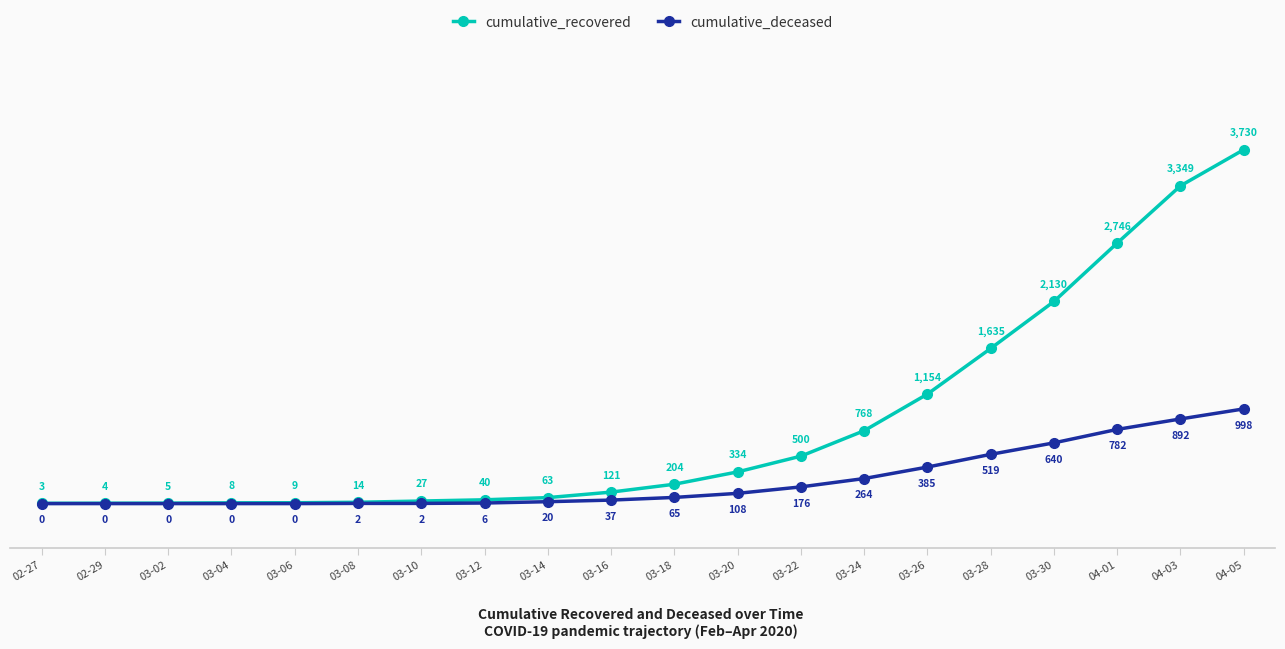

What is the greatest value displayed?

3730